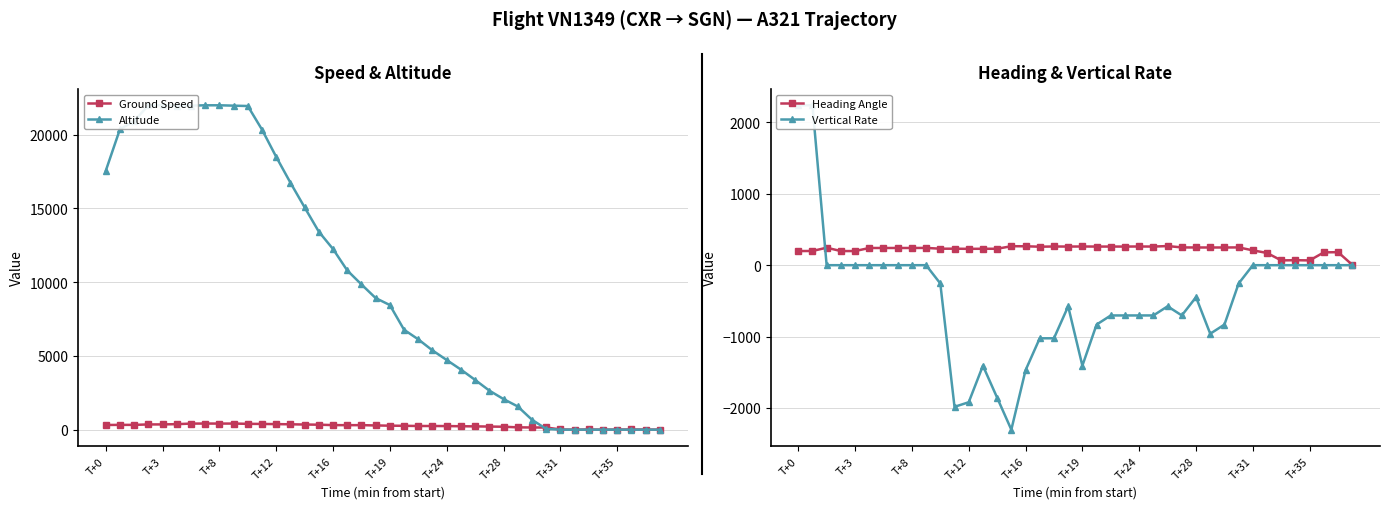

Is it true that Heading Angle equals 265 at T+16?

True